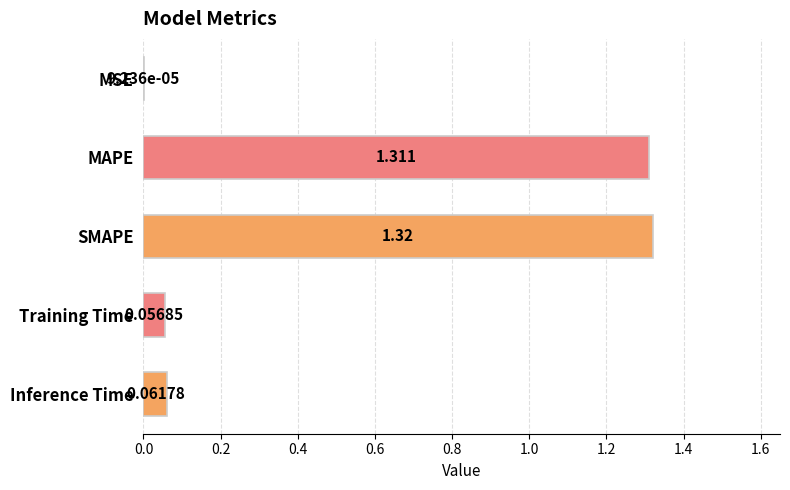

Count the number of categories in the chart.

5